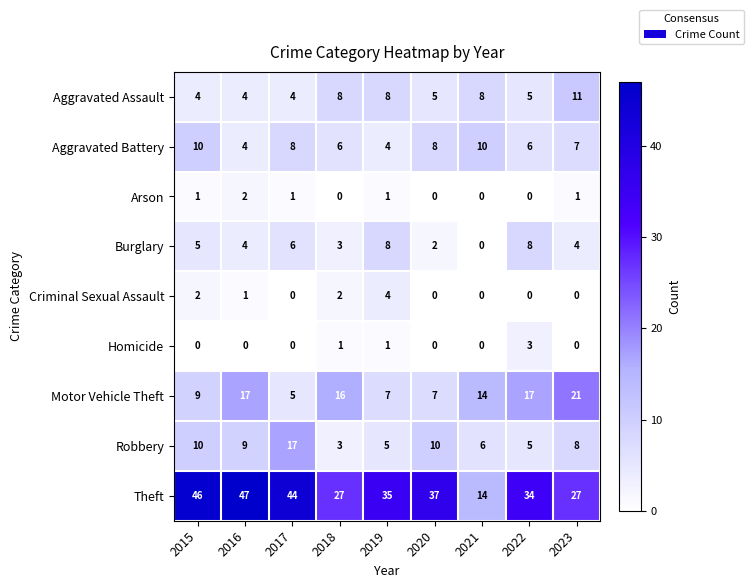

What is the difference between the Robbery values at 2022 and 2016?

4